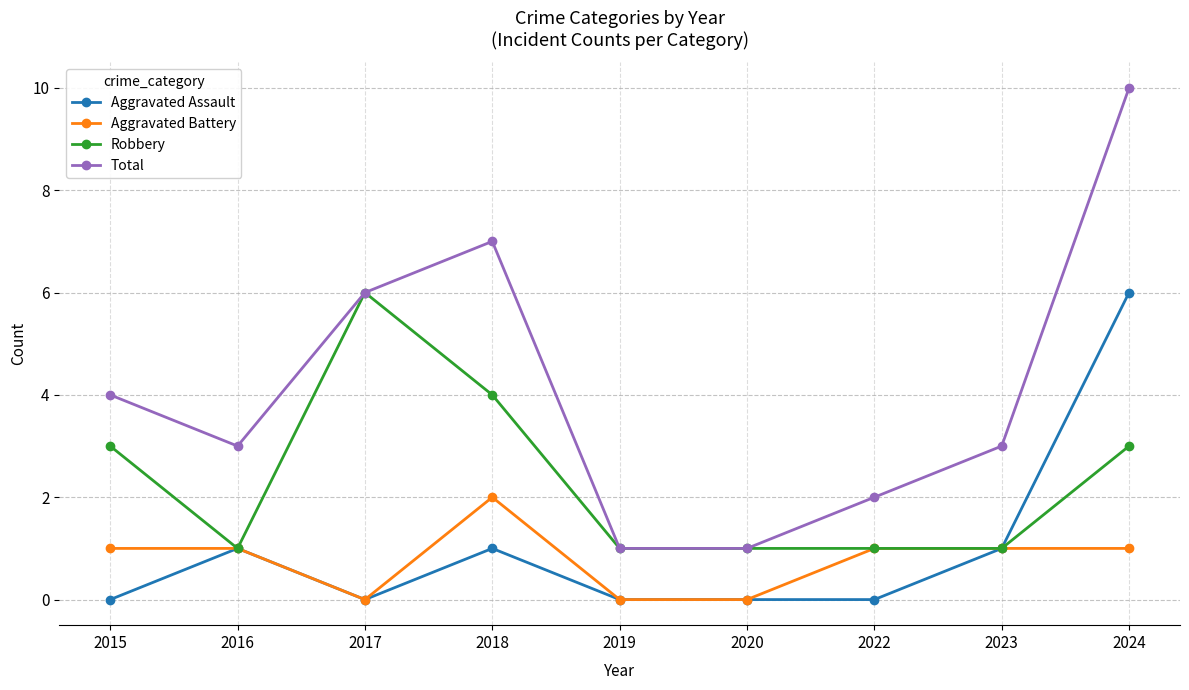

Which series has the widest spread of values?

Total